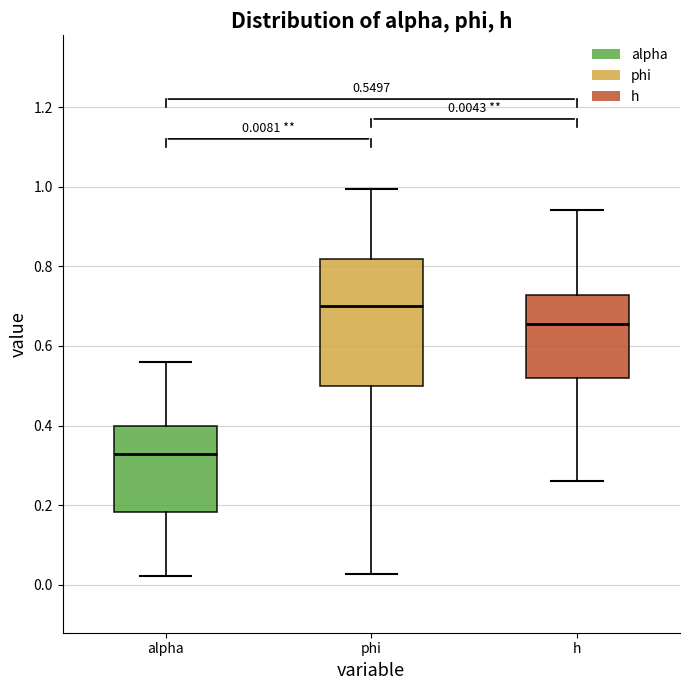

Which box's median line is the lowest?

alpha